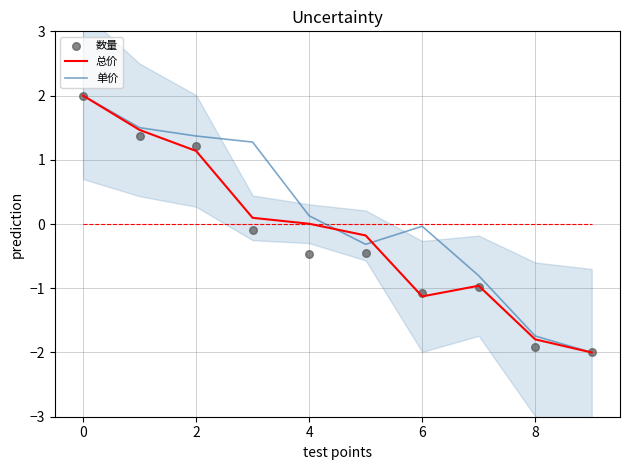

True or false: 单价 has a value of 0.4 at 2.

False